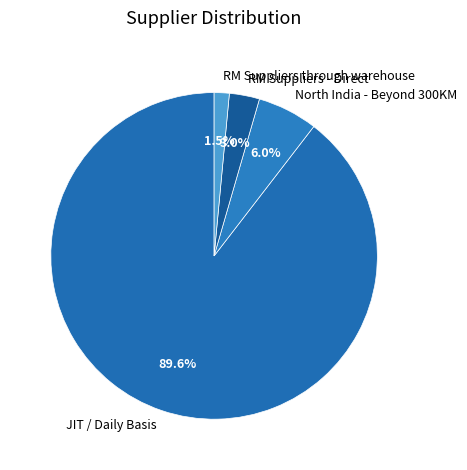

How many segments does this pie chart have?

4